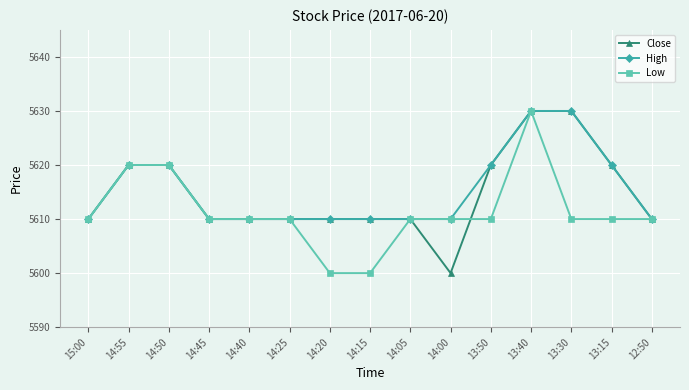

What is the lowest value of the High series?

5610